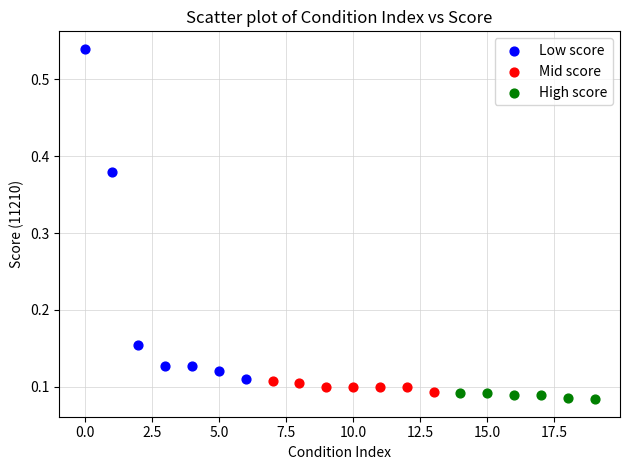

Which series reaches the maximum Y coordinate?

Low score